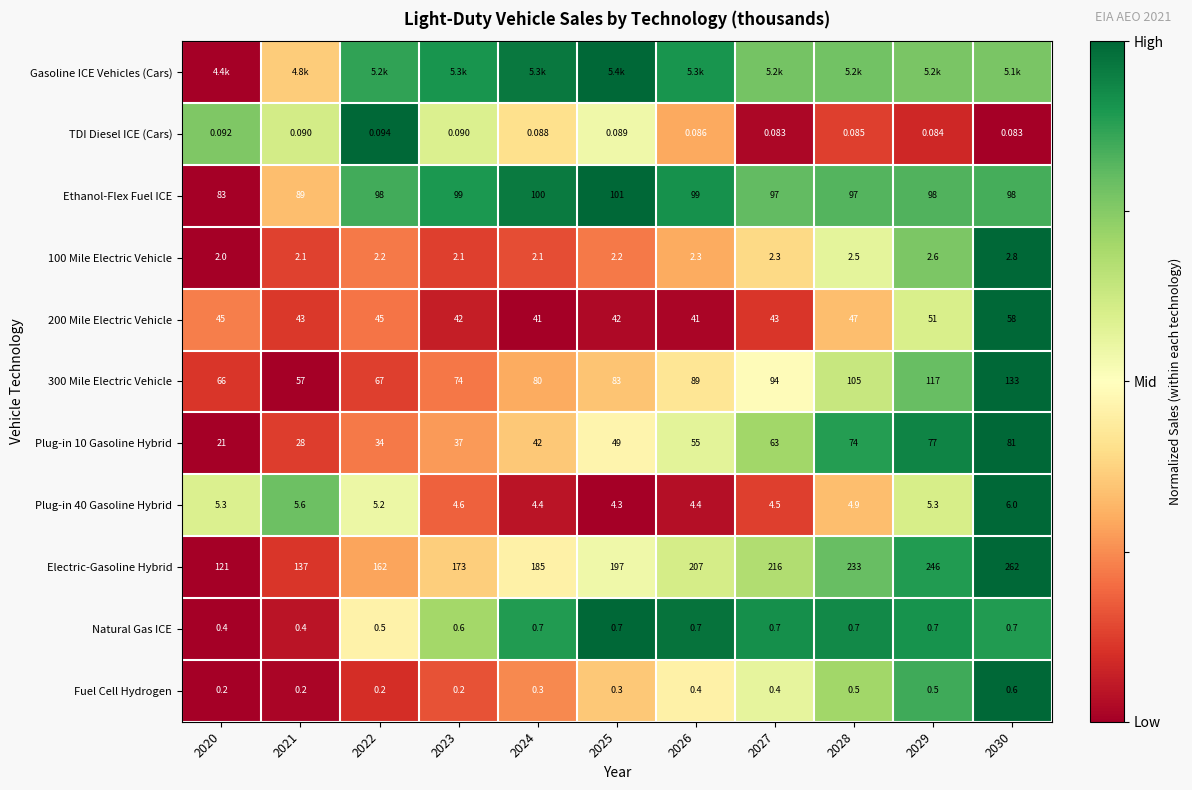

Is the value of Electric-Gasoline Hybrid at 2022 greater than the value of 300 Mile Electric Vehicle at 2026?

Yes